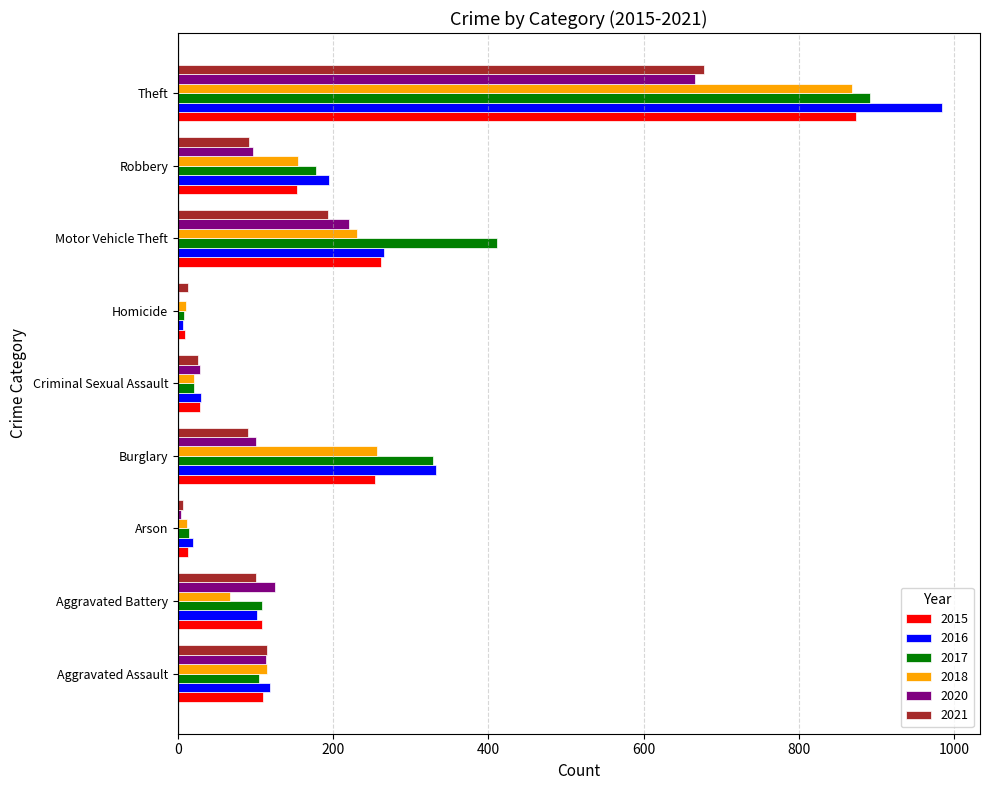

What is the total value across all series at Aggravated Battery?

610